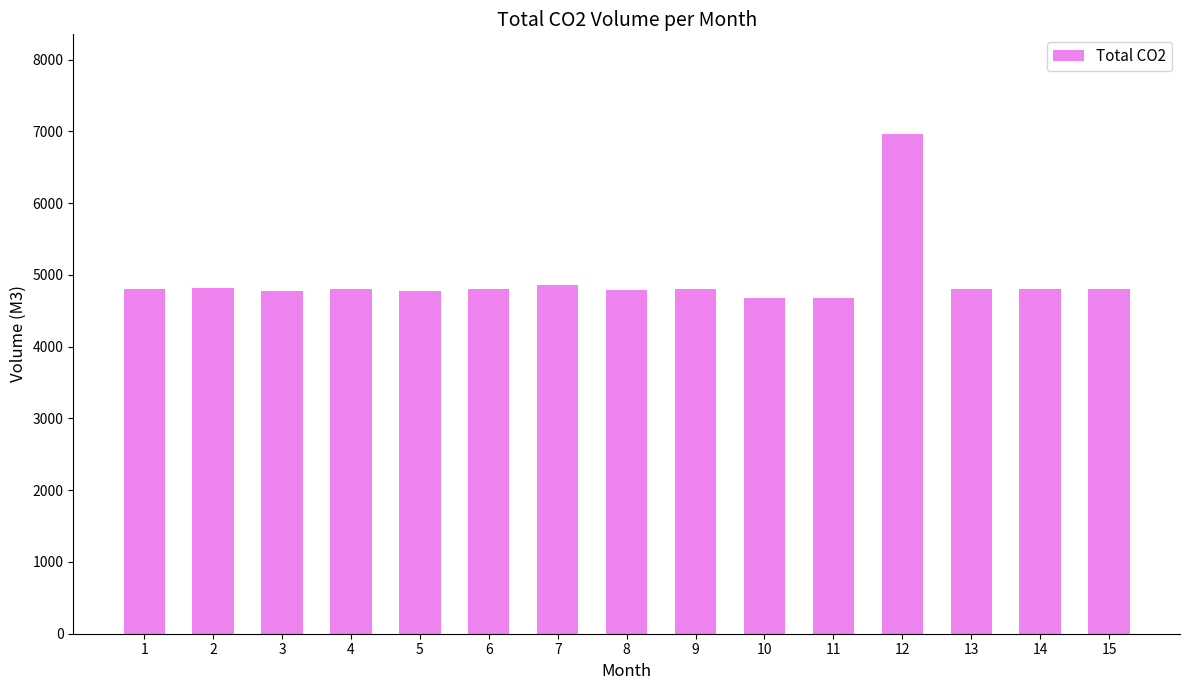

Approximately how many times larger is the value at 6 compared to 3?

1.0